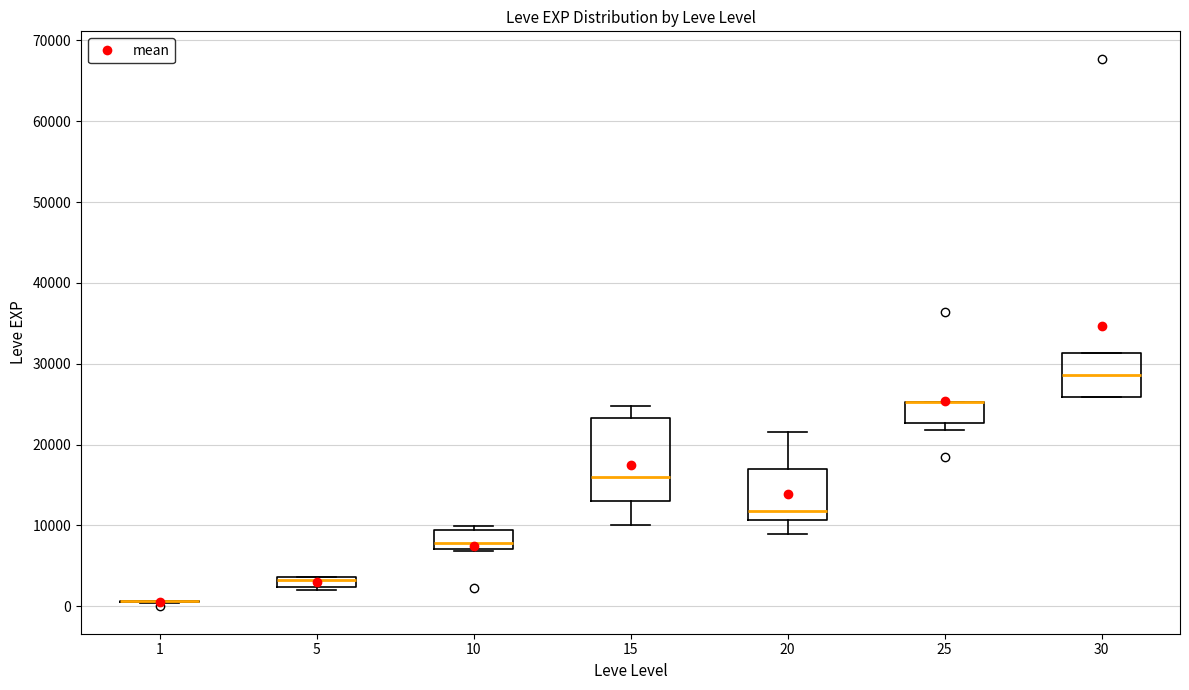

Which box is the tallest, from its lower edge to its upper edge?

15